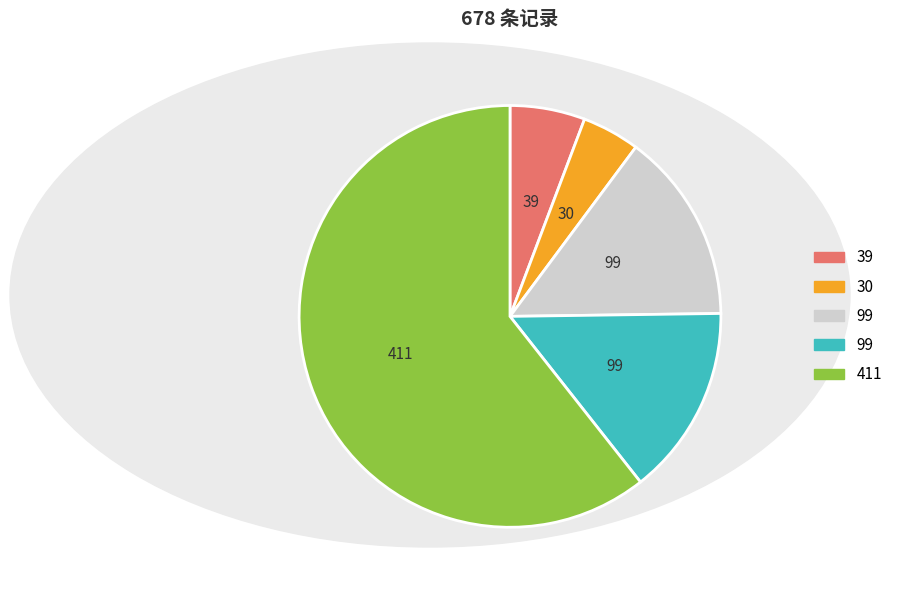

How many slices are in this pie chart?

5